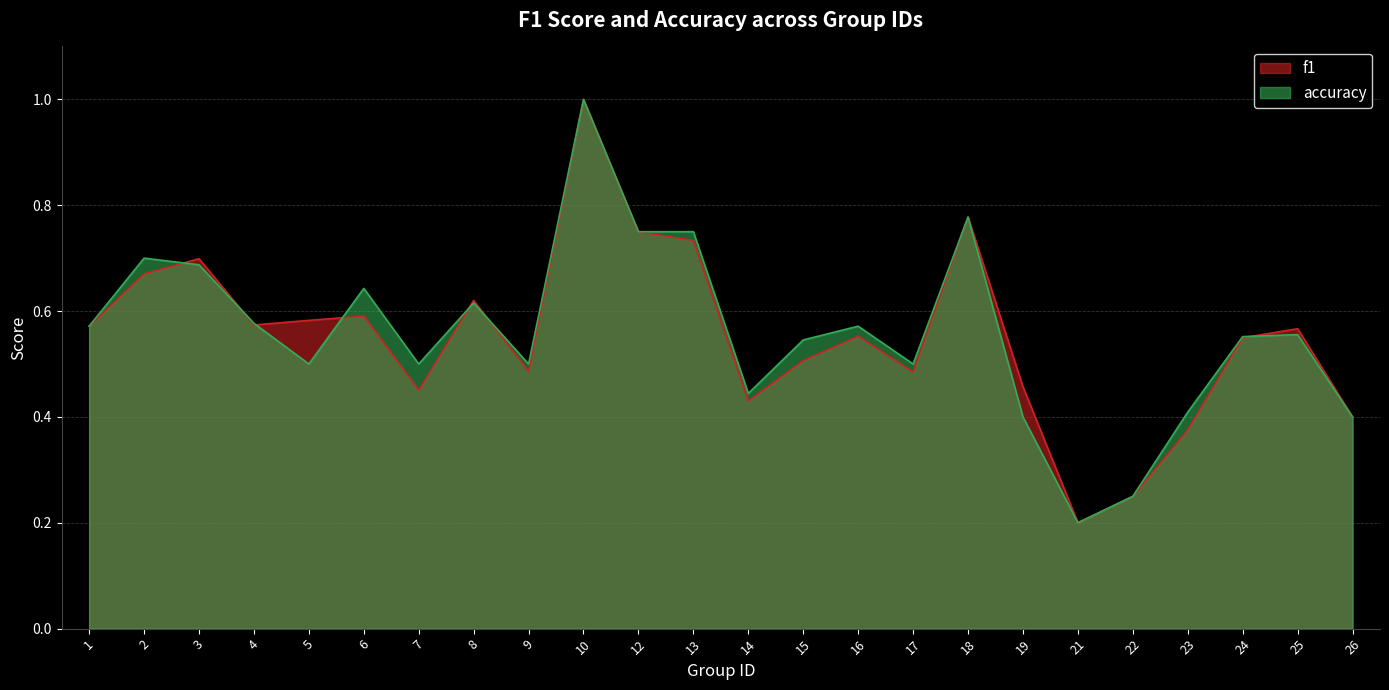

Reading left to right, what are all the values shown in this chart?

f1: 0.6	0.7	0.7	0.6	0.6	0.6	0.5	0.6	0.5	1.0	0.8	0.7	0.4	0.5	0.6	0.5	0.8	0.5	0.2	0.2	0.4	0.5	0.6	0.4
accuracy: 0.6	0.7	0.7	0.6	0.5	0.6	0.5	0.6	0.5	1.0	0.8	0.8	0.4	0.5	0.6	0.5	0.8	0.4	0.2	0.2	0.4	0.6	0.6	0.4